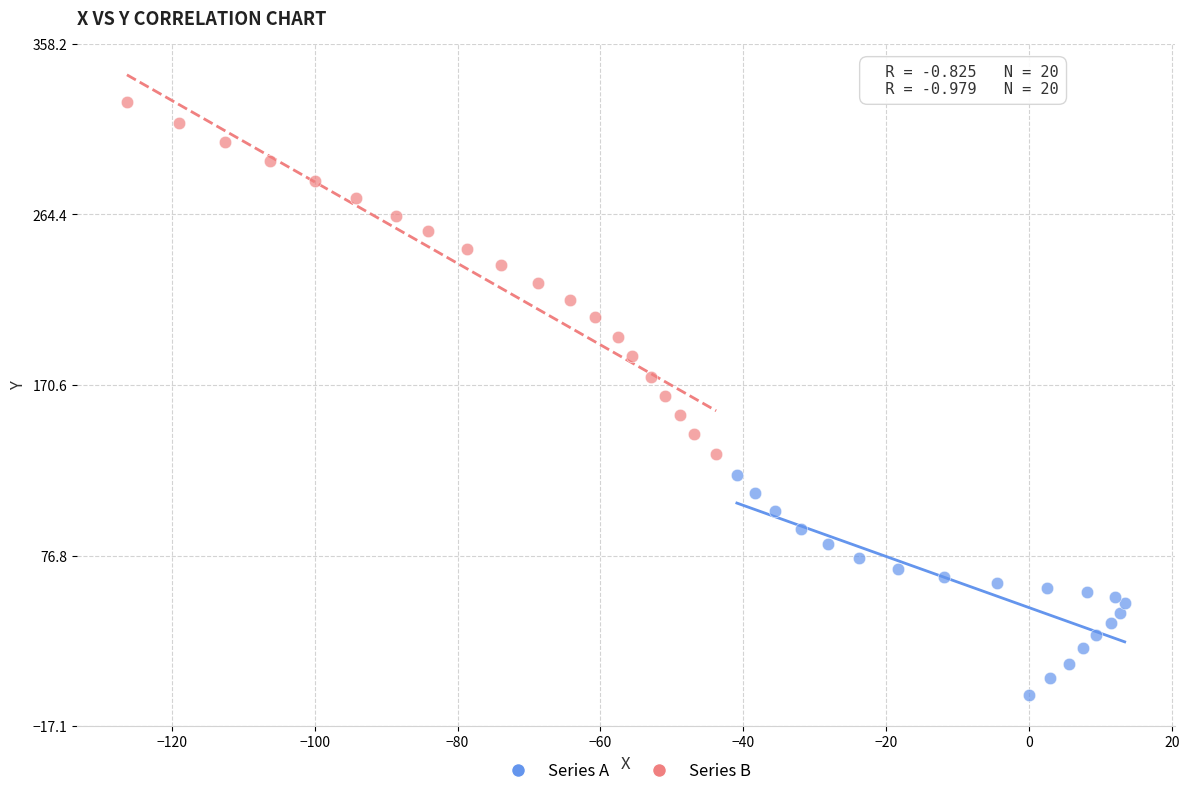

Which series reaches the maximum Y coordinate?

Series B